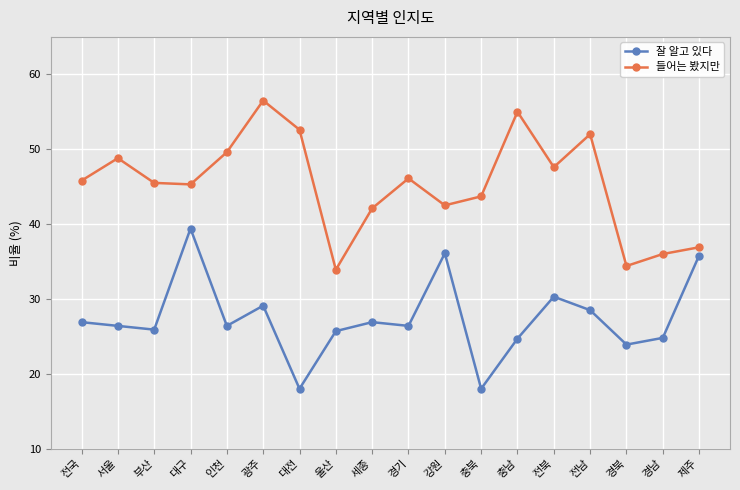

Which series has the largest range (max minus min)?

들어는 봤지만